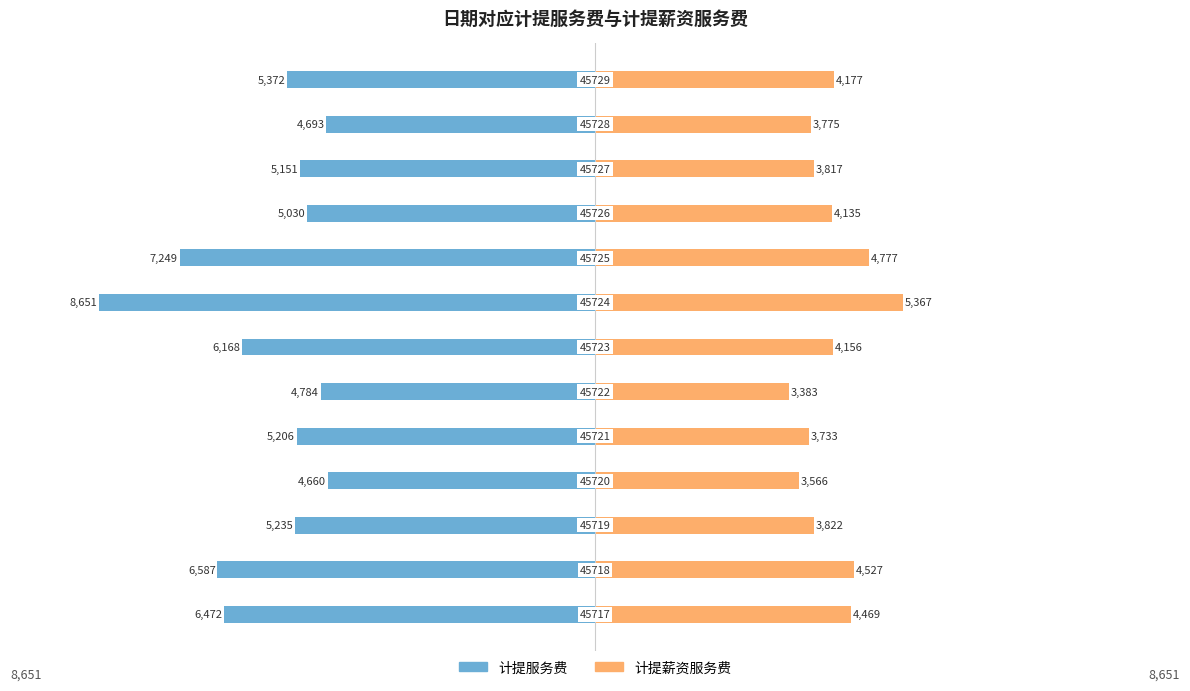

Count the number of data series in this chart.

2